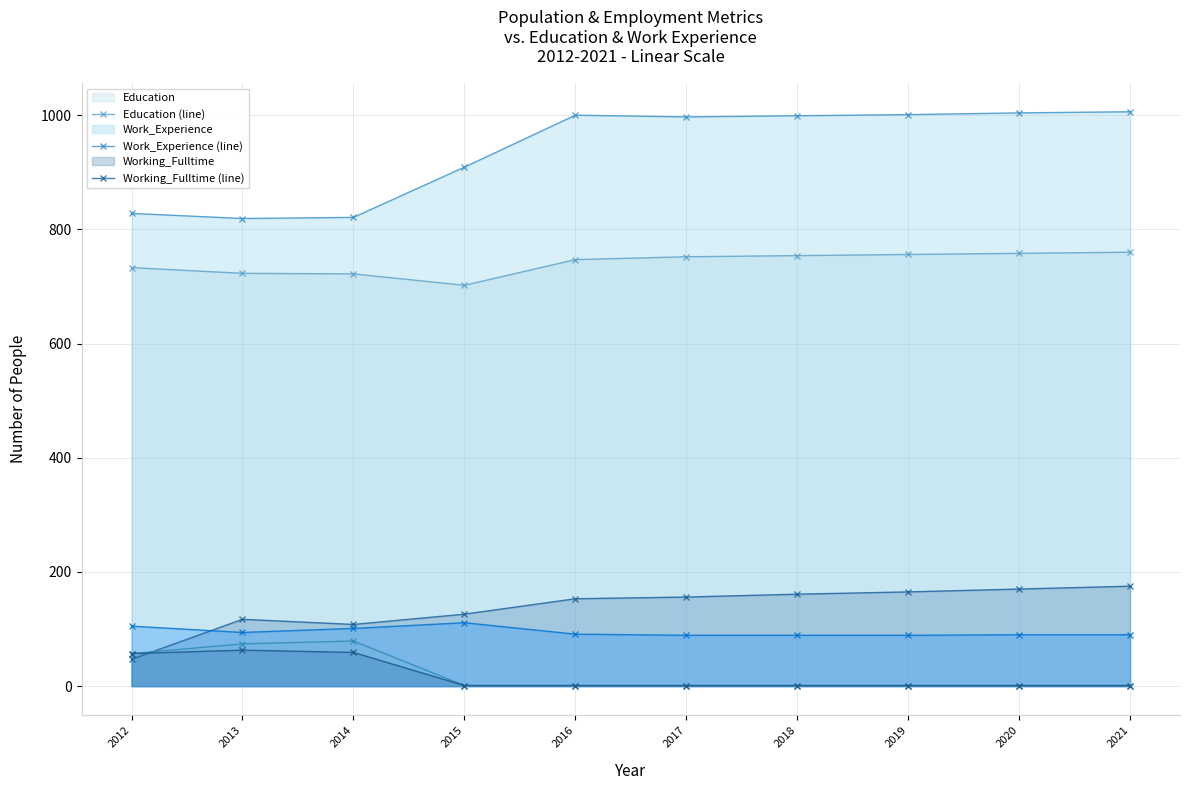

What is the greatest value displayed?

1006